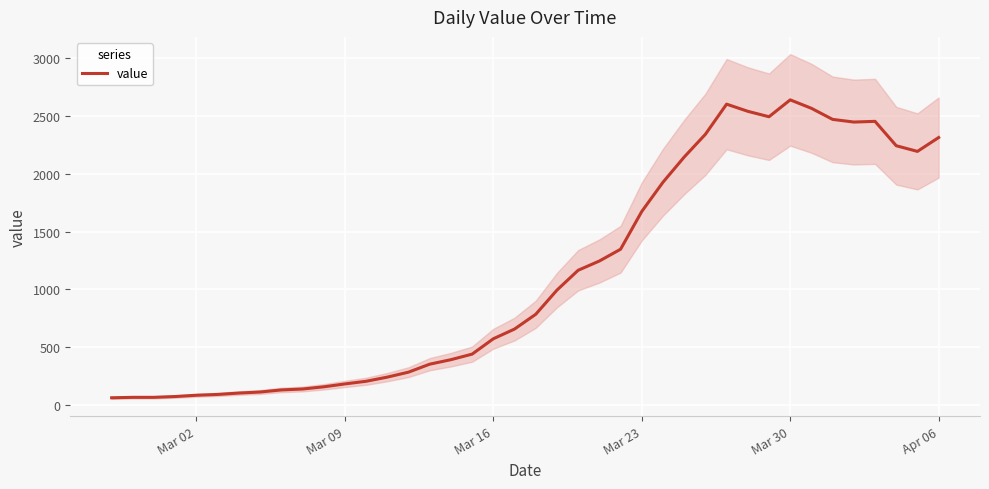

What is the maximum value for value?

2640